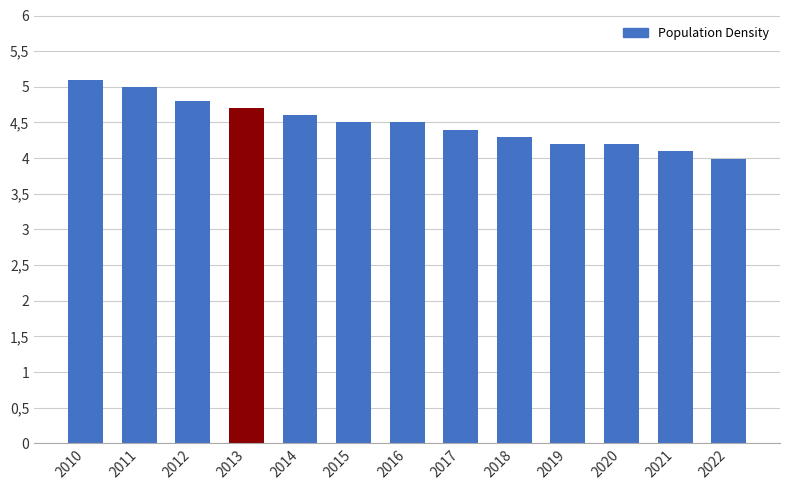

The chart shows a value of 4.5 at 2016. True or false?

True